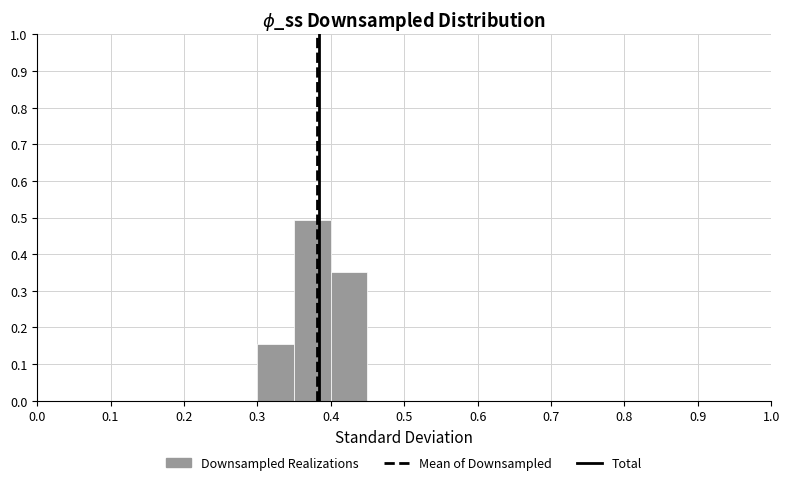

Reading left to right, list every bar in this chart as the range it spans on the x-axis followed by its height. The values are not printed on the chart, so give them approximately, as read against the axis.

0.00 to 0.05: 0
0.05 to 0.10: 0
0.10 to 0.15: 0
0.15 to 0.20: 0
0.20 to 0.25: 0
0.25 to 0.30: 0
0.30 to 0.35: 0.16
0.35 to 0.40: 0.49
0.40 to 0.45: 0.35
0.45 to 0.50: 0
0.50 to 0.55: 0
0.55 to 0.60: 0
0.60 to 0.65: 0
0.65 to 0.70: 0
0.70 to 0.75: 0
0.75 to 0.80: 0
0.80 to 0.85: 0
0.85 to 0.90: 0
0.90 to 0.95: 0
0.95 to 1.00: 0